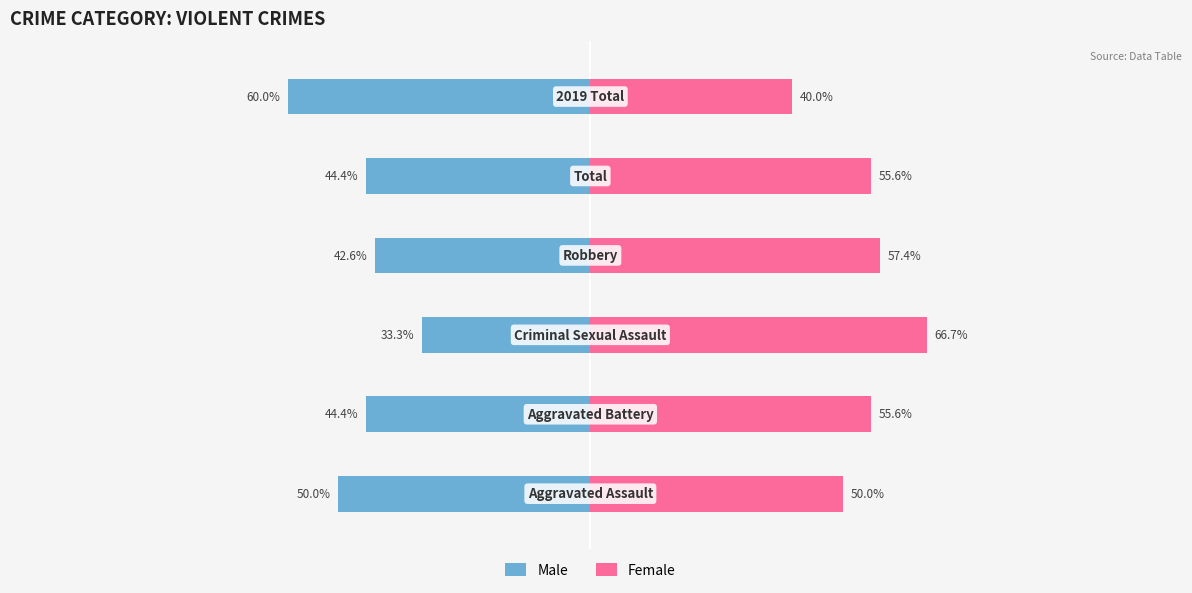

Reading left to right, transcribe all the data shown in this chart.

Male: 0=-50.0	1=-44.4	2=-33.3	3=-42.6	4=-44.4	5=-60.0
Female: 0=50.0	1=55.6	2=66.7	3=57.4	4=55.6	5=40.0